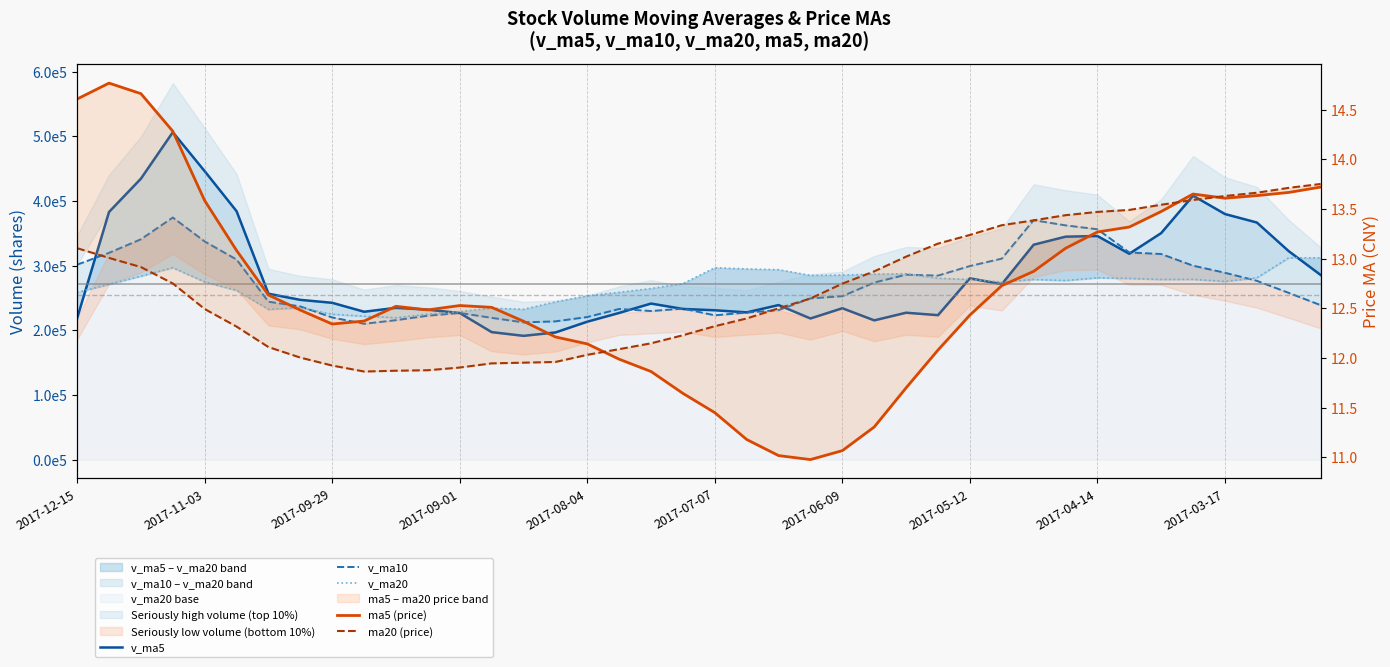

True or false: v_ma5 has a value of 218165.8 at 23.

True